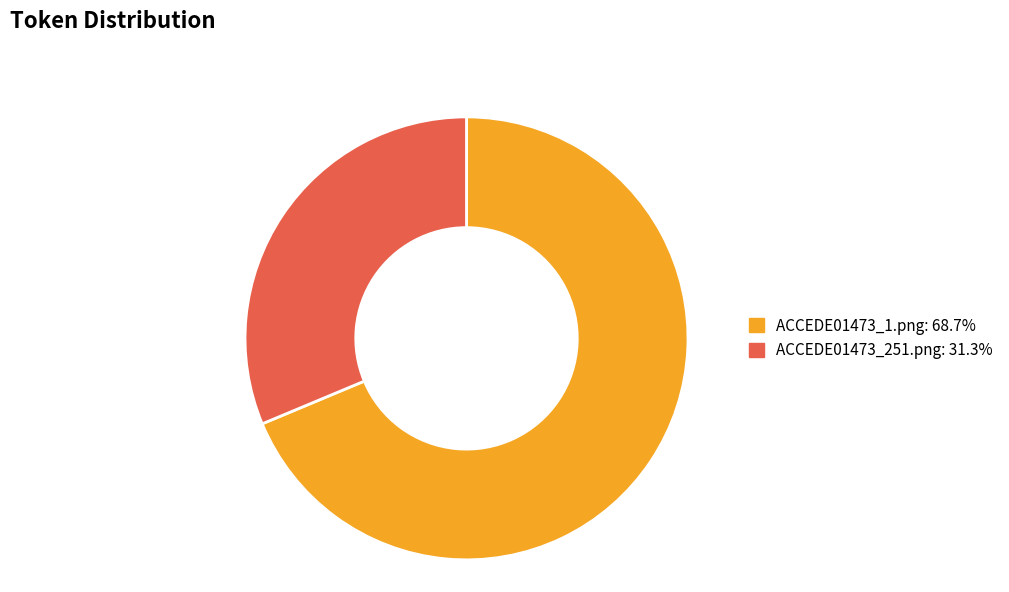

Is the sum of ACCEDE01473_251.png and ACCEDE01473_1.png greater than half?

Yes